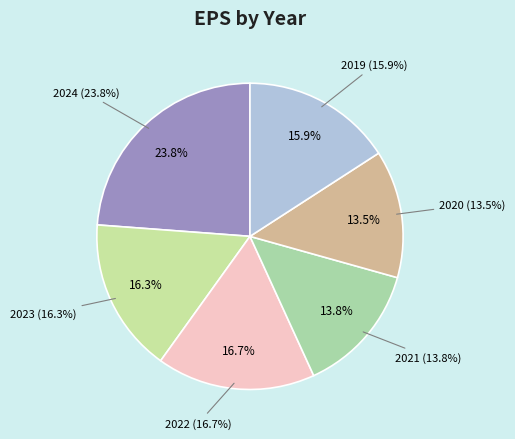

Is there any slice that represents more than half of the pie?

No